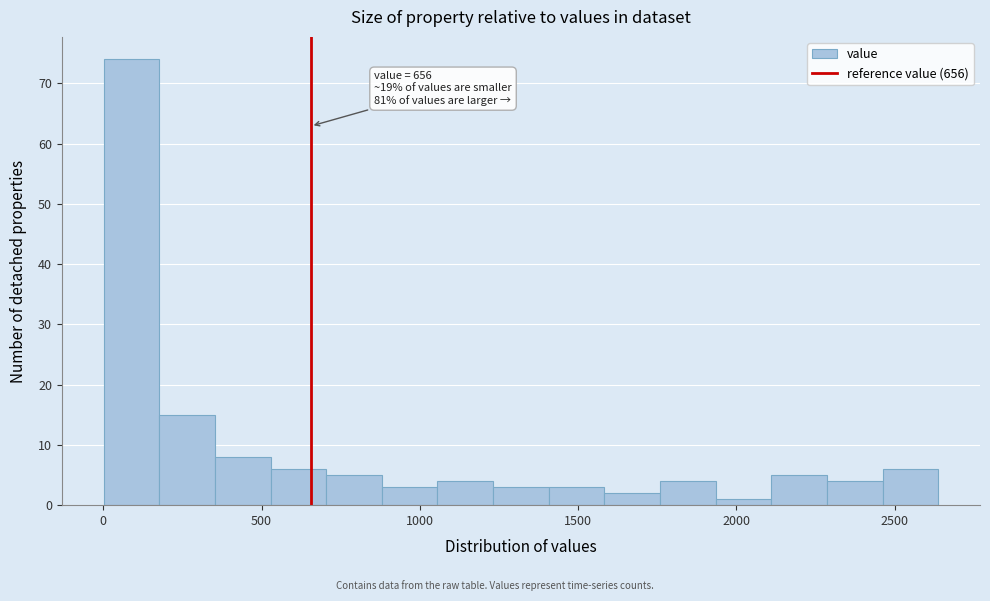

Read against the x-axis, roughly where is the centre of the tallest bar?

100